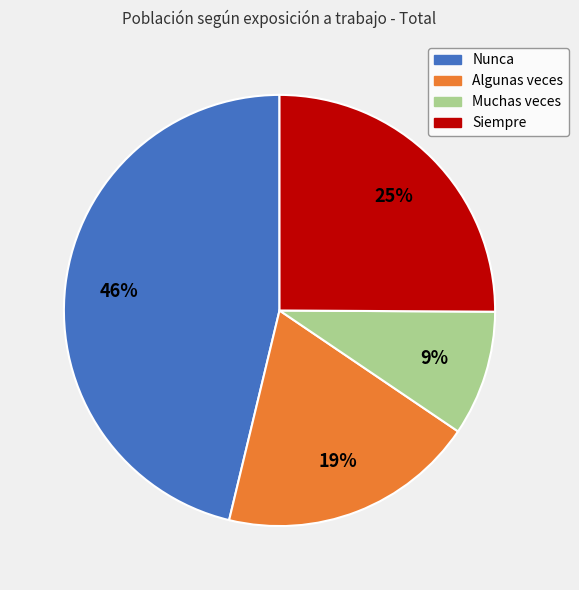

Do Muchas veces and Siempre together represent more than half of the pie?

No